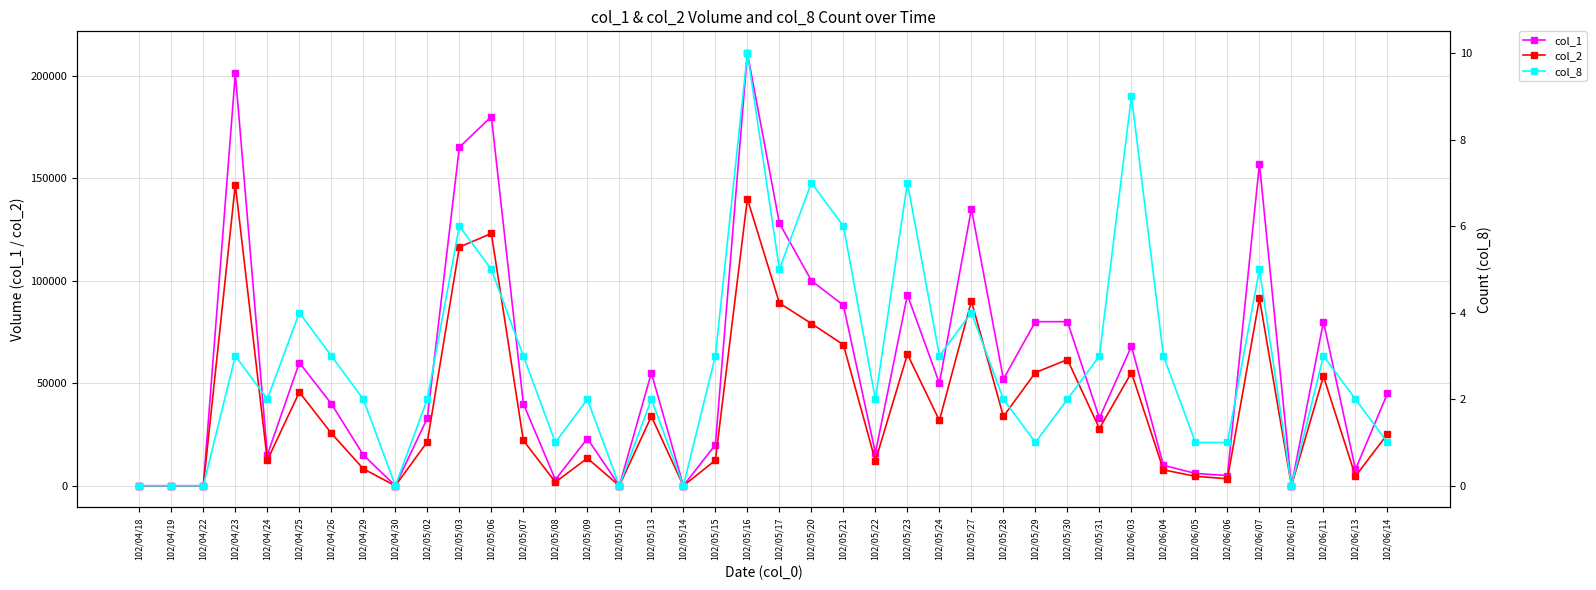

List the series in order of their overall mean, highest first.

col_1, col_2, col_8